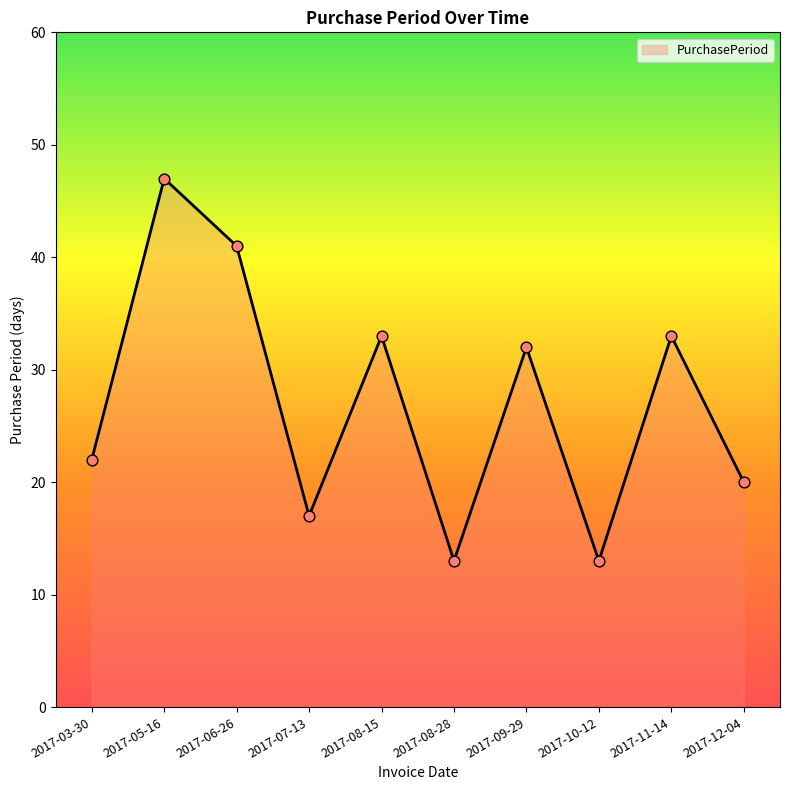

Which has a higher value, 2017-10-12 or 2017-12-04?

2017-12-04